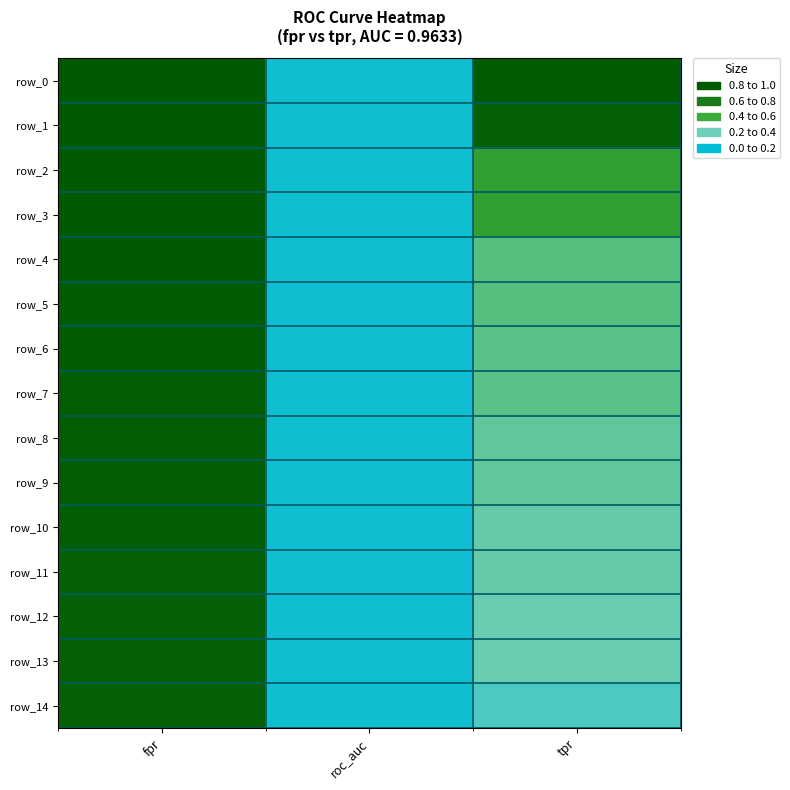

What is the difference between the highest and lowest values at fpr?

0.1